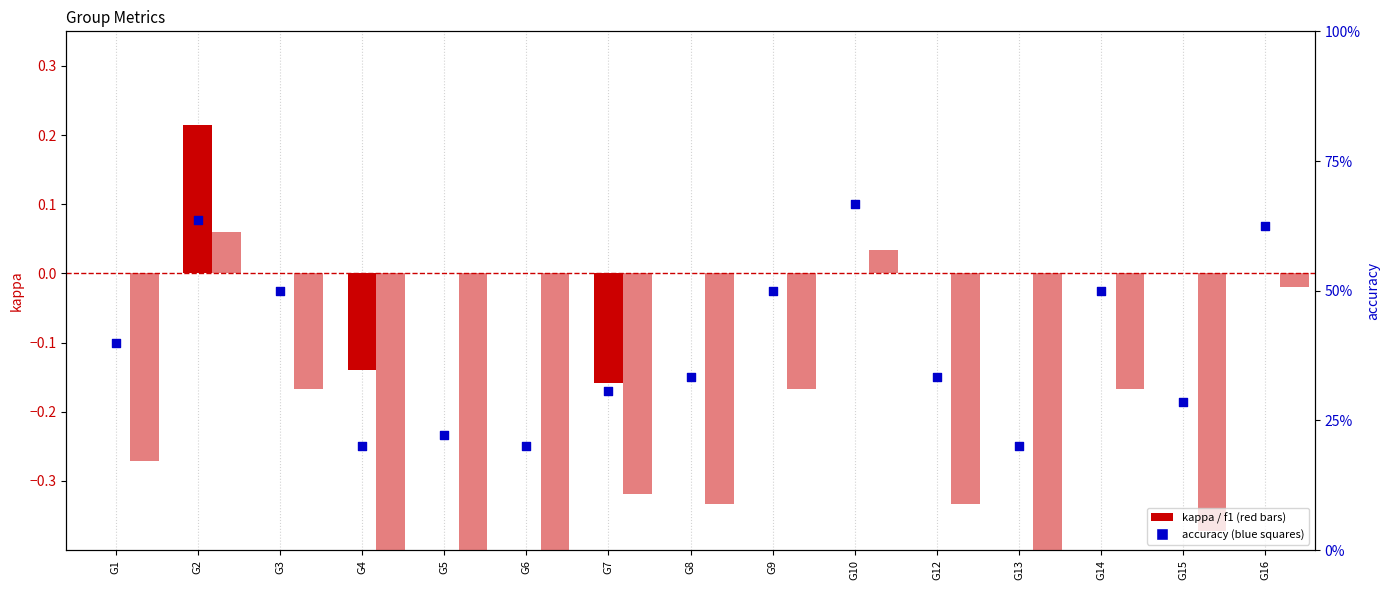

At how many categories does at least one series exceed 0?

15